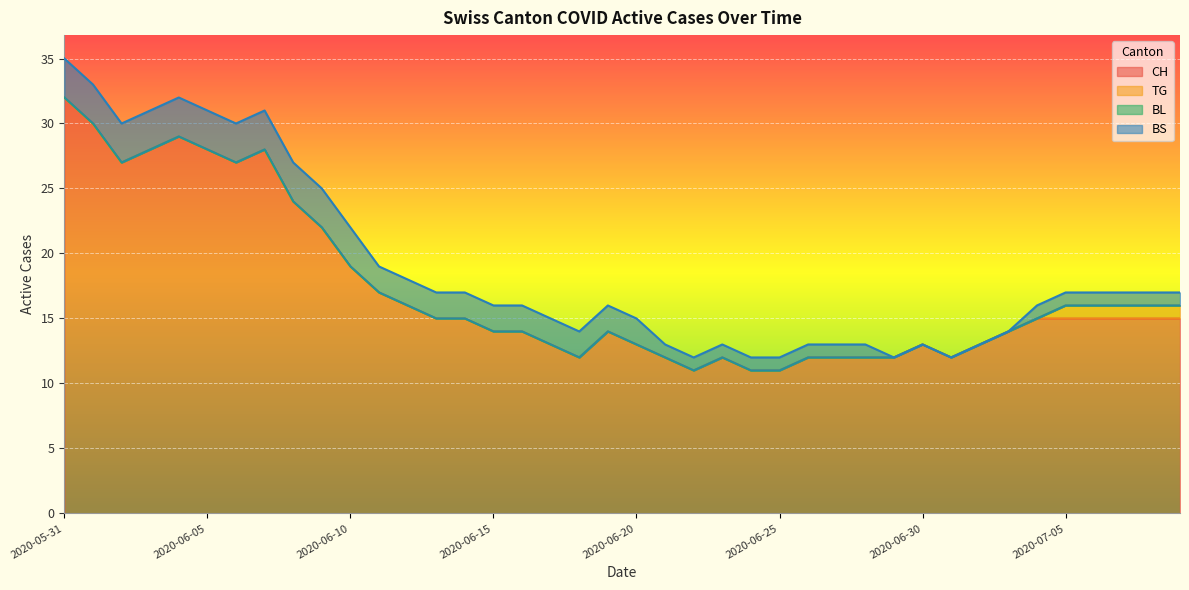

True or false: BS and BL cross at least once.

False